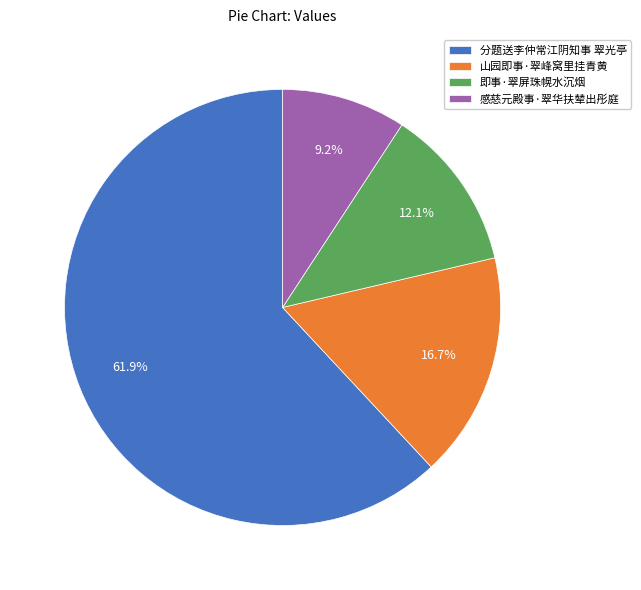

Which has a higher value, 分题送李仲常江阴知事 翠光亭 or 感慈元殿事·翠华扶辇出彤庭?

分题送李仲常江阴知事 翠光亭